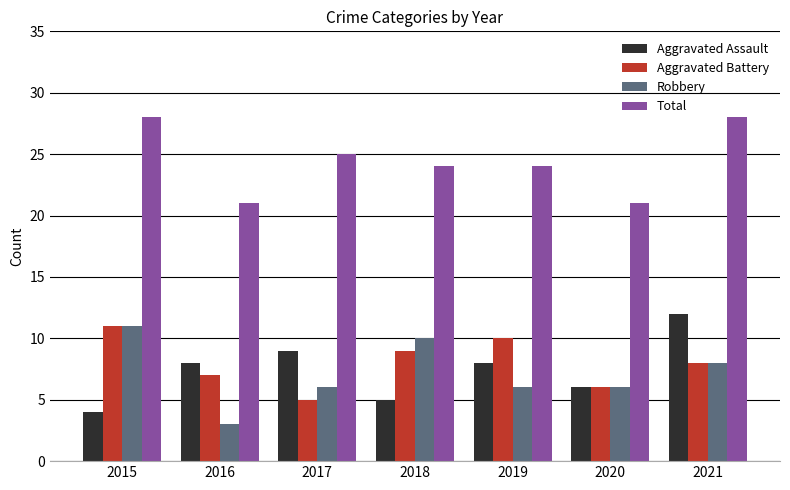

What is the difference between the Robbery values at 2018 and 2019?

4